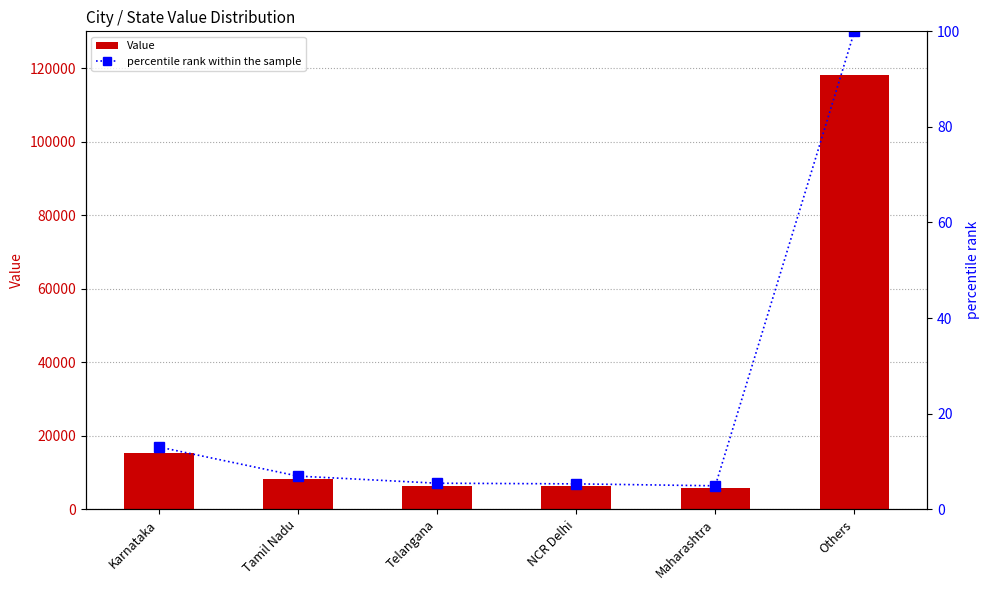

True or false: Value has a value of 15363.0 at Karnataka.

True